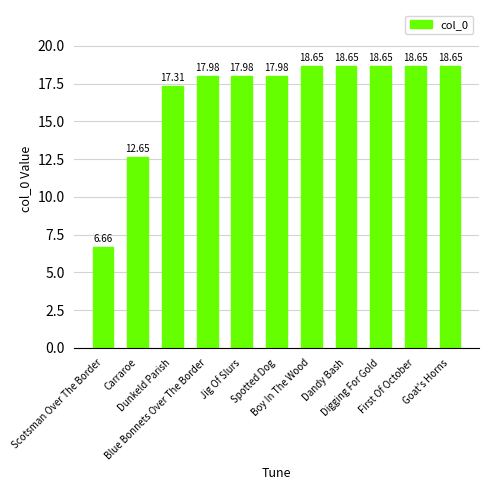

The chart shows a value of 17.3 at Dunkeld Parish. True or false?

True